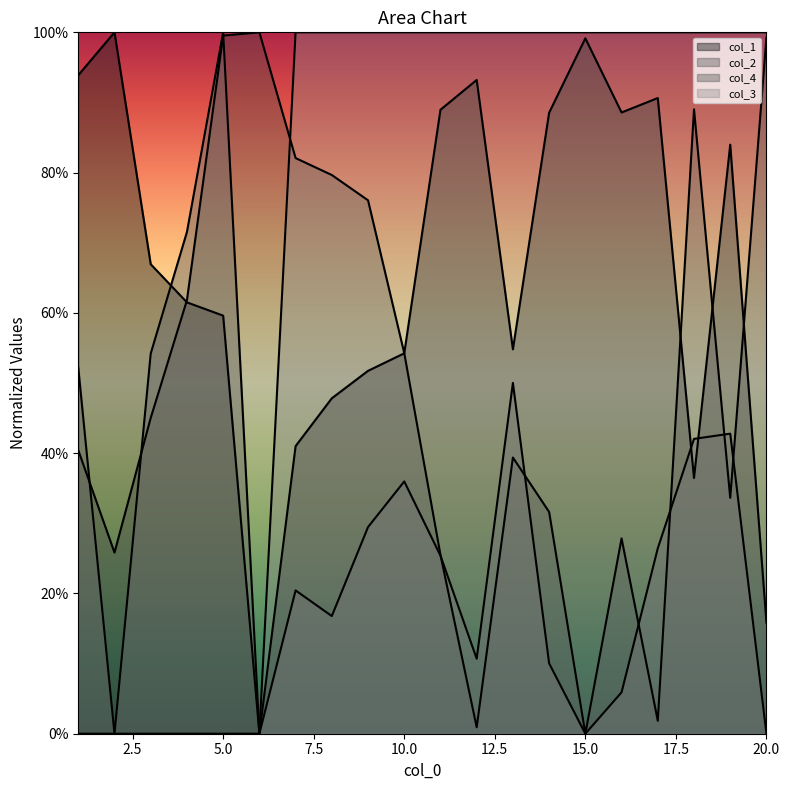

Between 4 and 19, which is larger?

19